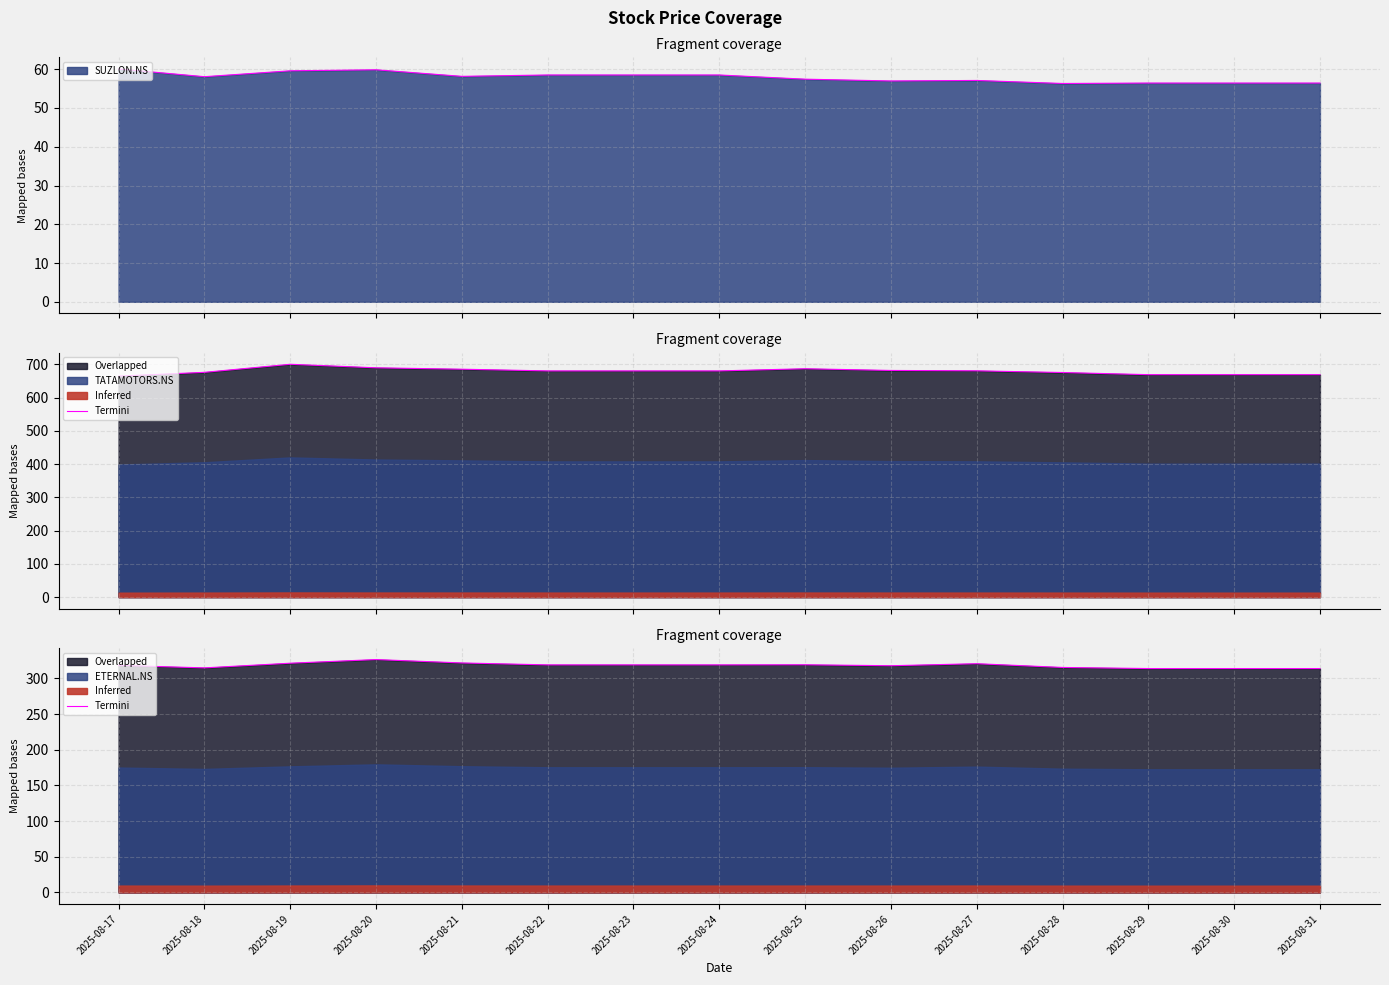

What is the minimum value for SUZLON.NS?

56.3